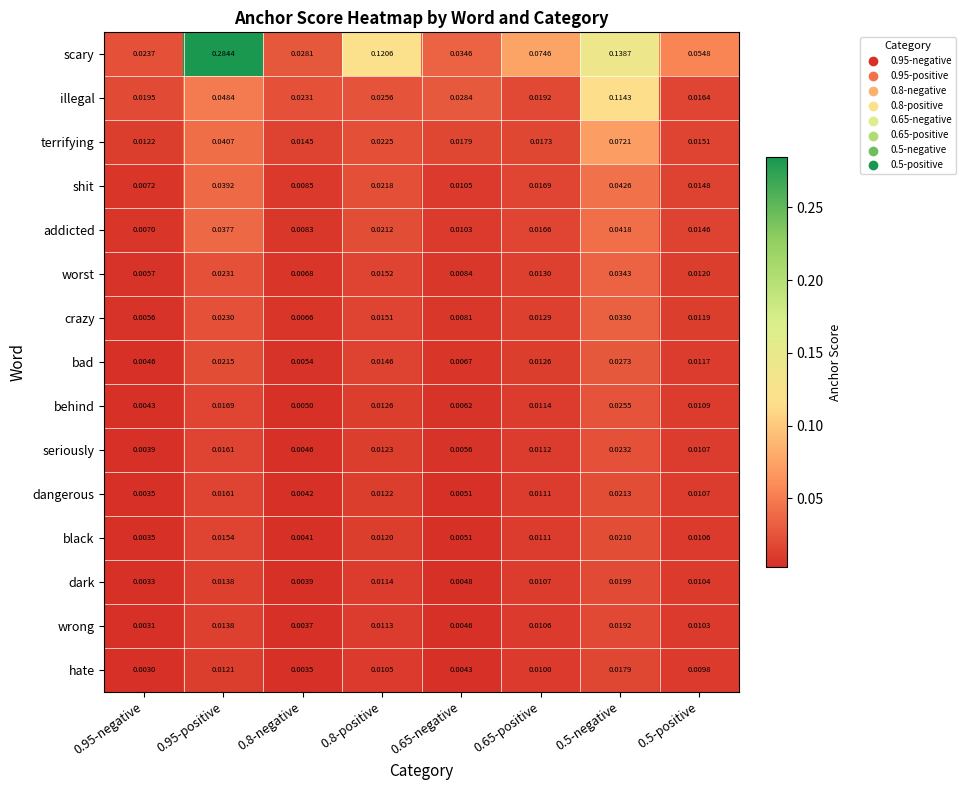

Which series has the largest range (max minus min)?

scary